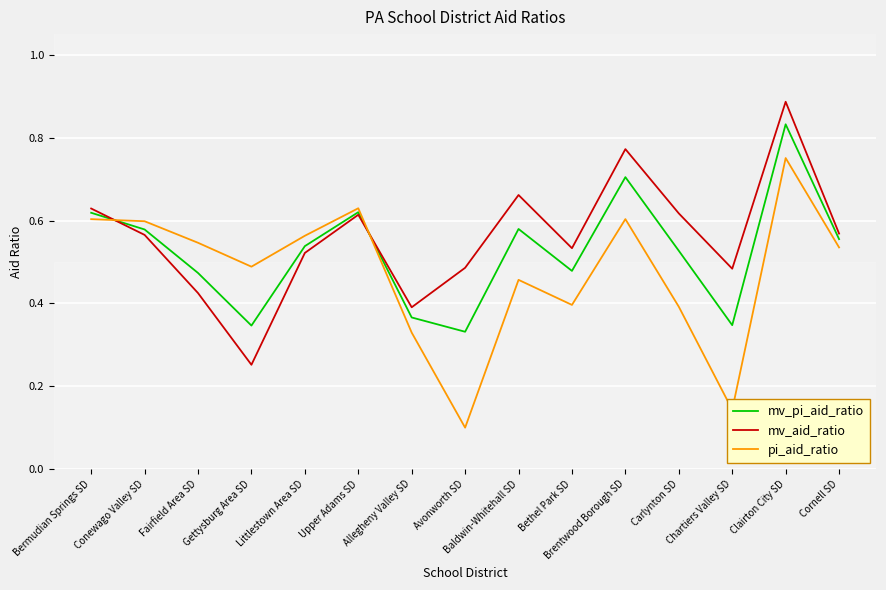

True or false: mv_aid_ratio and pi_aid_ratio intersect in this chart.

True